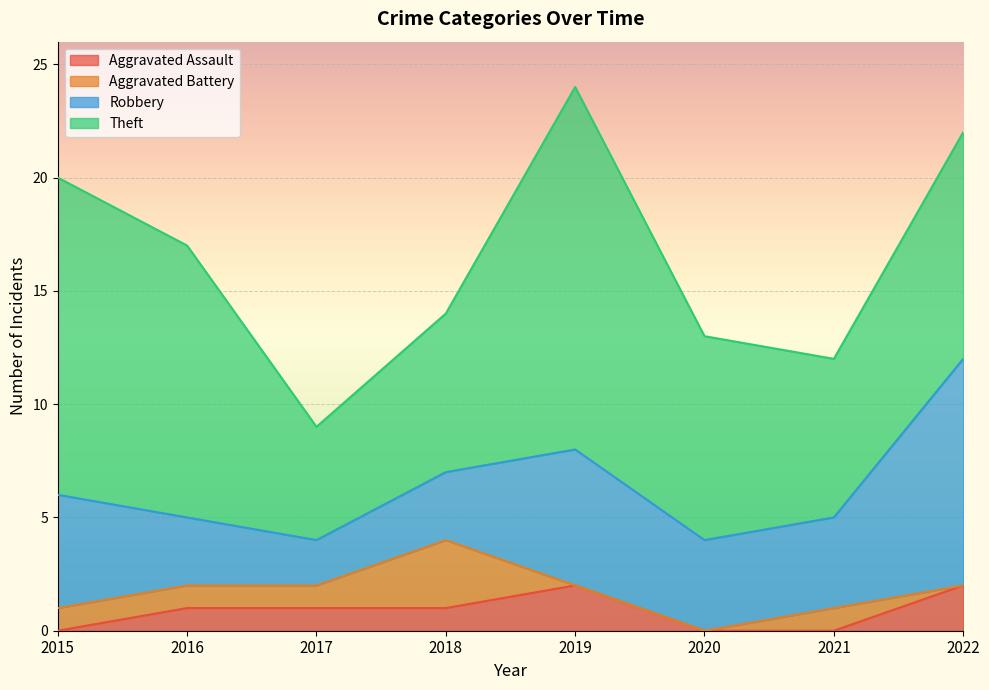

Where is Aggravated Battery nearest to the value 1?

2015